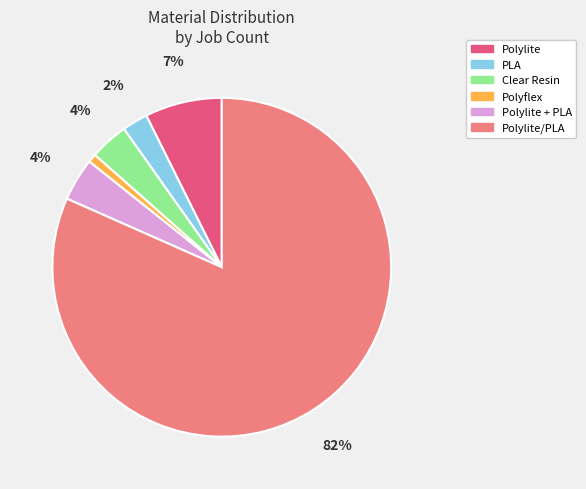

To the nearest percent, what portion does PLA represent?

2%